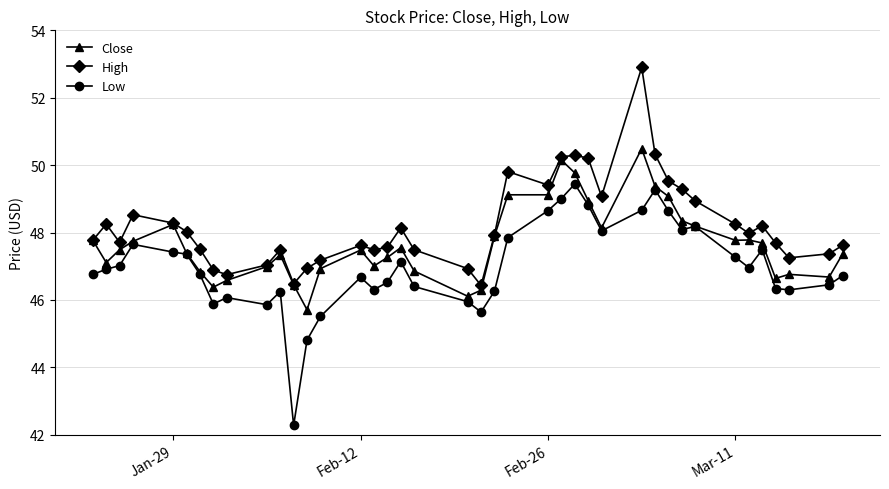

How many data points in Low are above 46?

33